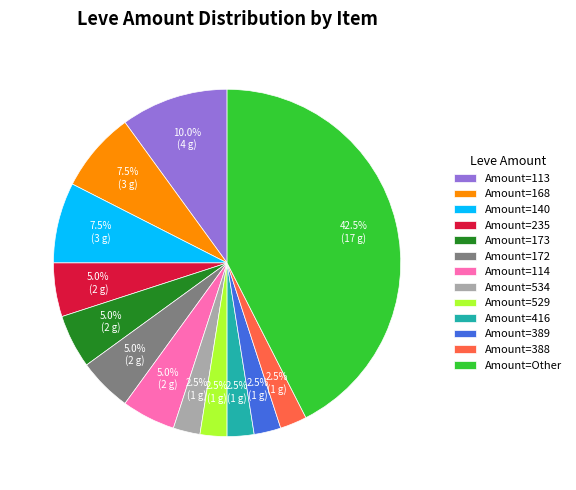

Is the sum of Amount=529 and Amount=235 greater than half?

No